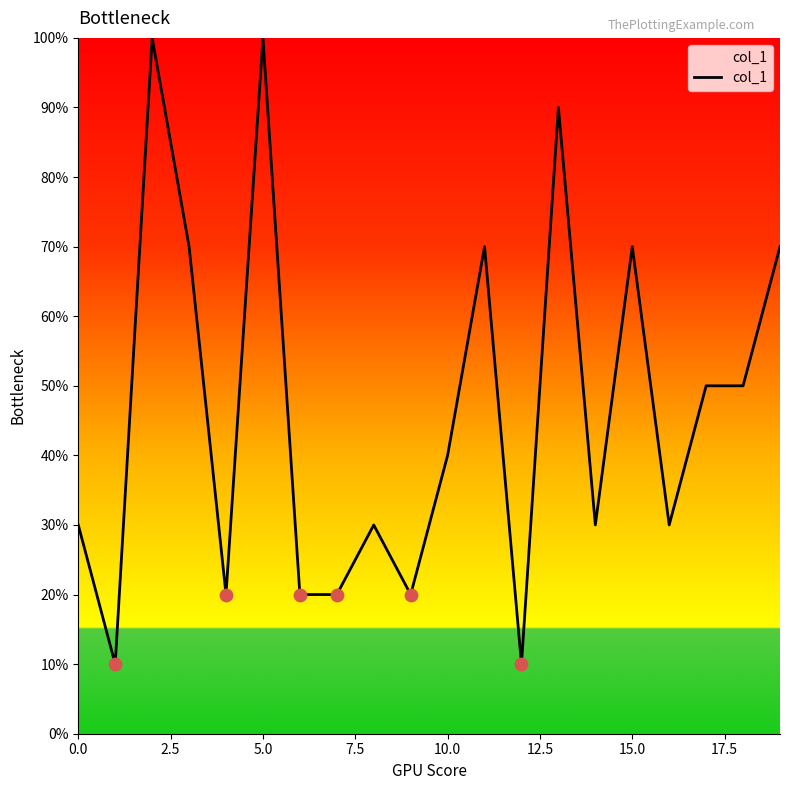

Is this an area chart (filled region under the line)?

Yes